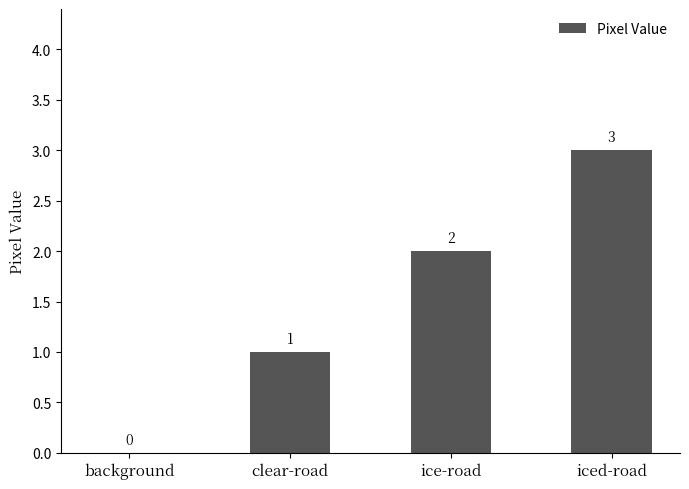

How many distinct data groups are displayed?

1